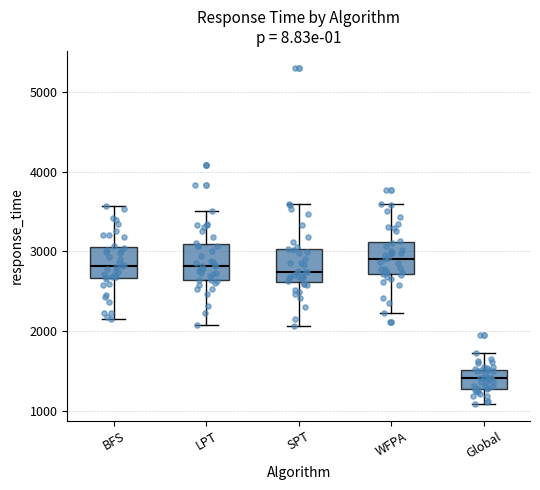

Reading left to right, transcribe this box plot: for each box, give where its median line is, the range the box spans, and where its two whiskers end, as read against the y-axis. The values are not printed on the chart, so give them approximately, as read against the axis.

BFS: median 2800, box 2700 to 3100, whiskers 2200 to 3600
LPT: median 2800, box 2600 to 3100, whiskers 2100 to 3500
SPT: median 2700, box 2600 to 3000, whiskers 2100 to 3600
WFPA: median 2900, box 2700 to 3100, whiskers 2200 to 3600
Global: median 1400, box 1300 to 1500, whiskers 1100 to 1700